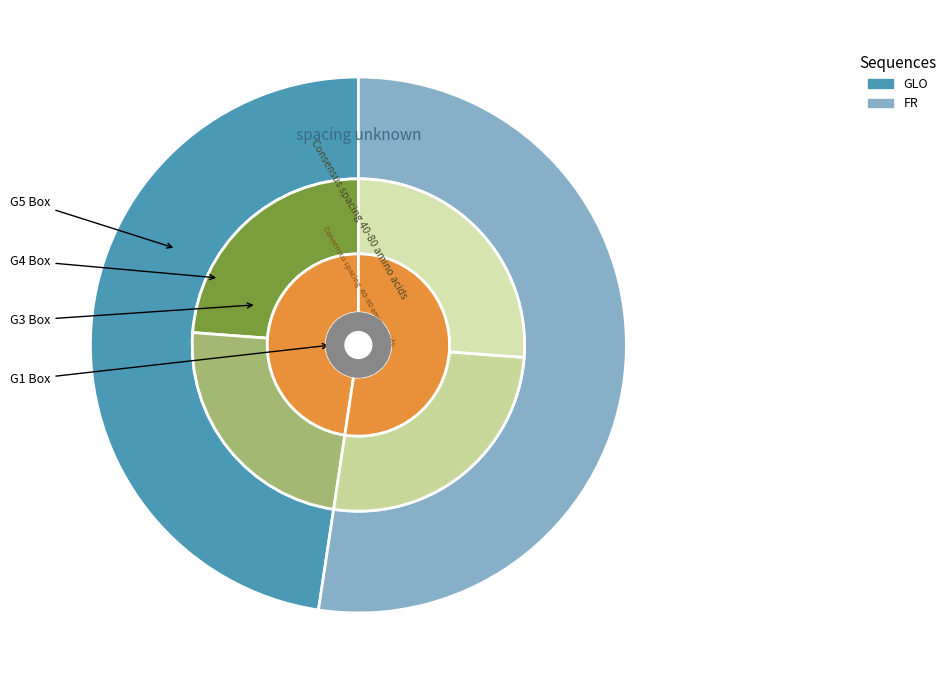

Which has a higher value, GLO or FR?

FR